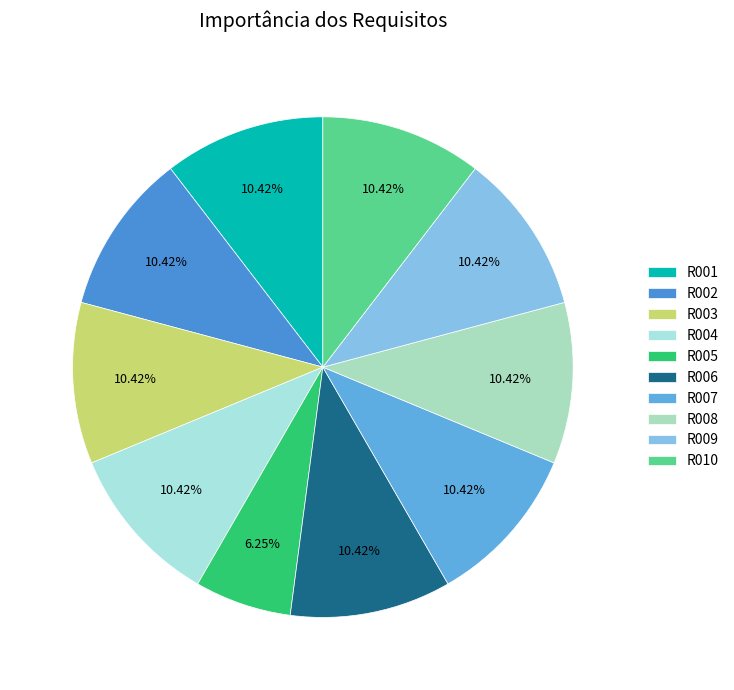

Between R009 and R007, which is larger?

R009